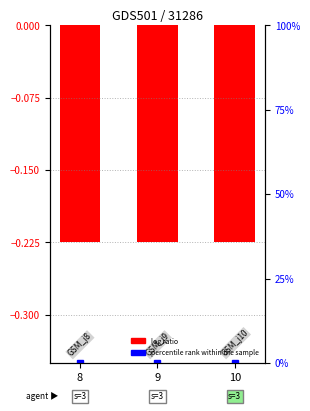

List the series in order of their overall mean, highest first.

R (percentile rank), s (log ratio)